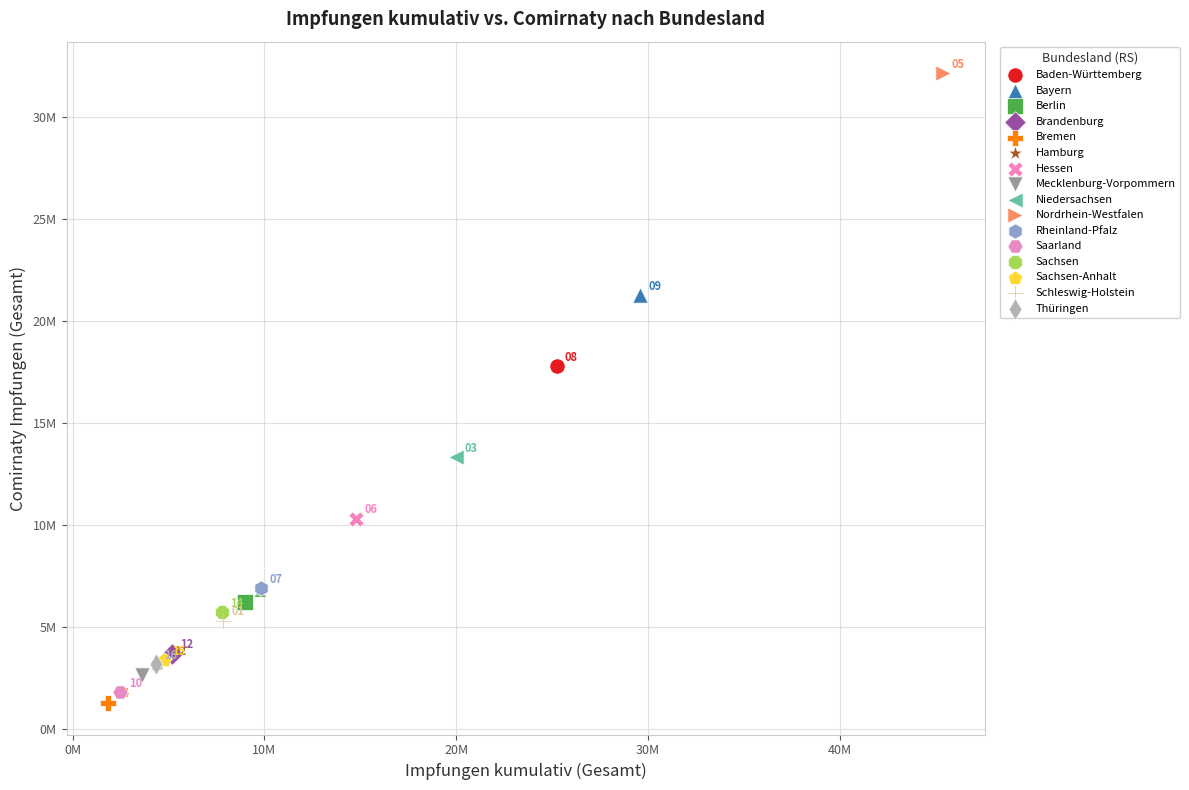

Which series contains the lowest Y value?

Bremen